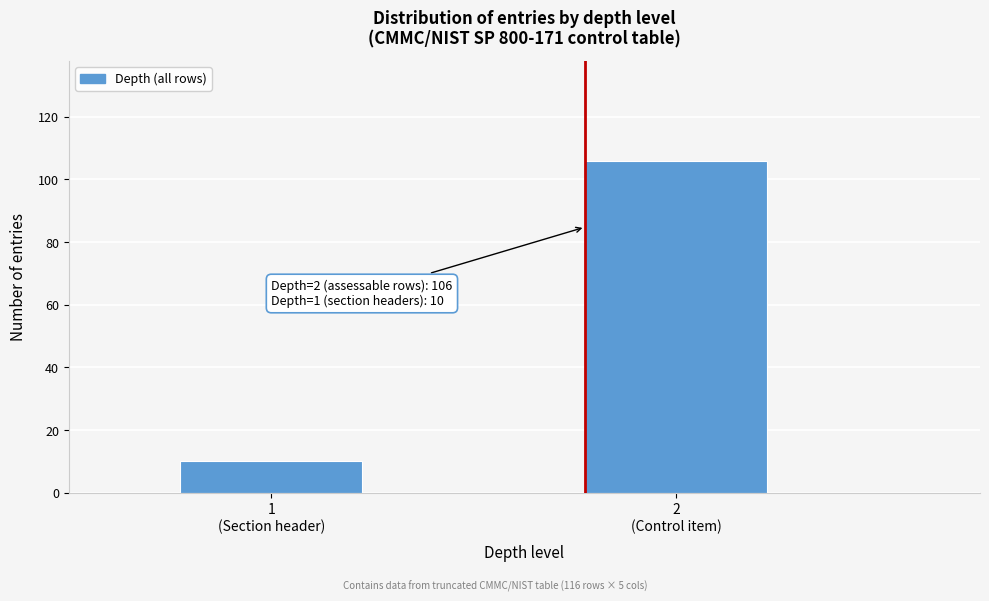

Reading right to left, transcribe all the data shown in this chart.

106	10